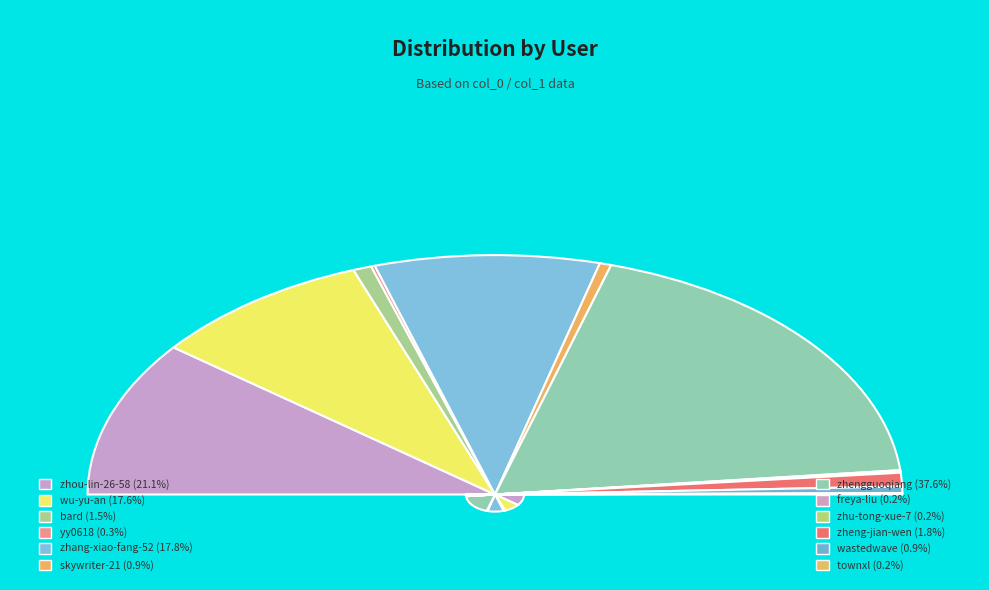

Which slice is the smallest?

freya-liu